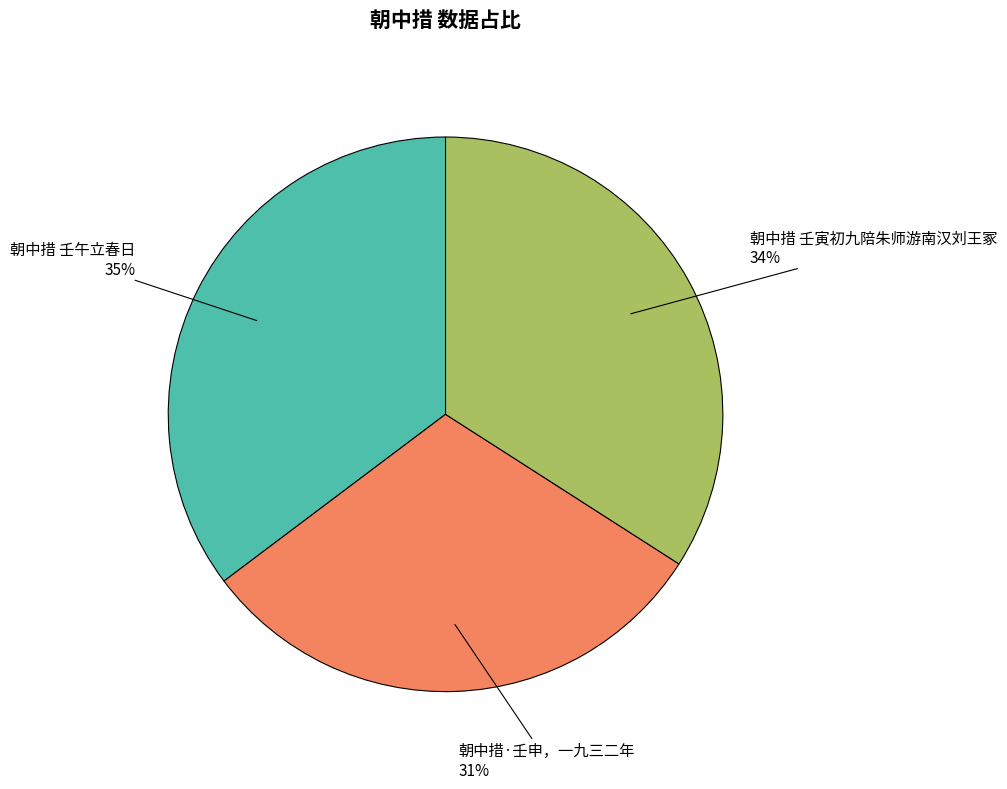

How many slices are in this pie chart?

3